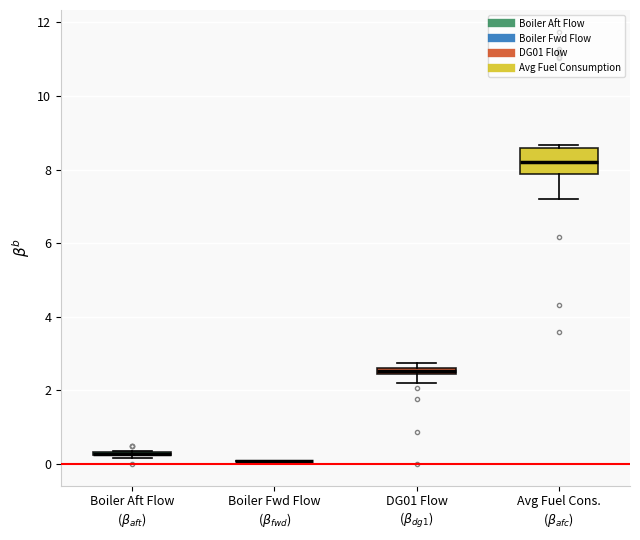

Where does the median line of the box for Avg Fuel Cons. ($\beta_{afc}$) sit on the y-axis? The values are not printed on the chart, so give them approximately, as read against the axis.

8.2